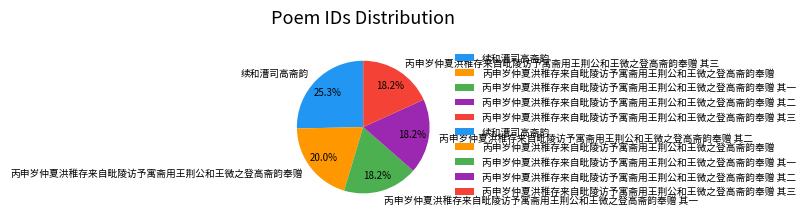

Count the number of slices in the pie.

5